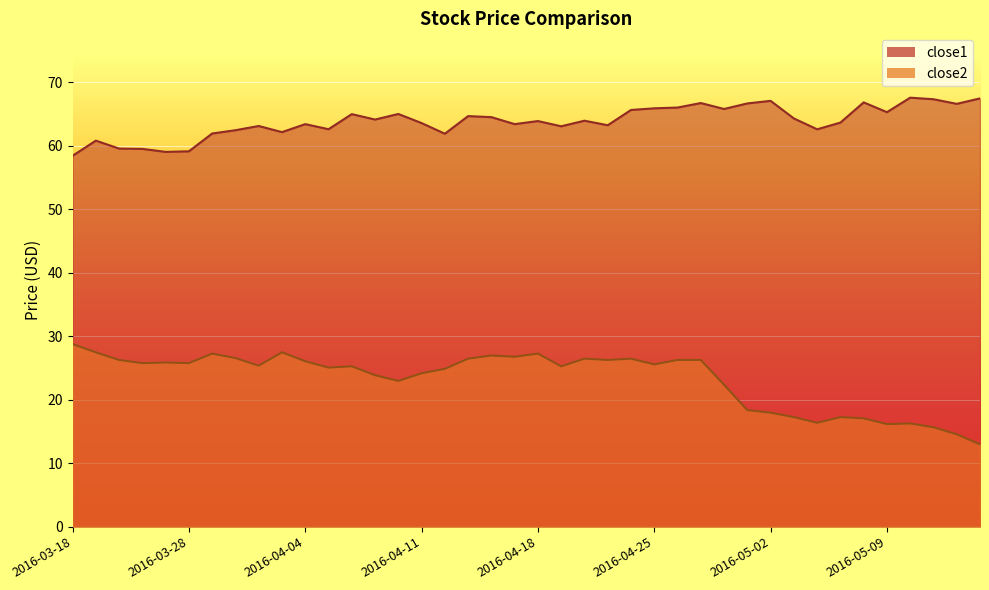

Between 2016-05-03 and 2016-04-06, which is larger?

2016-04-06